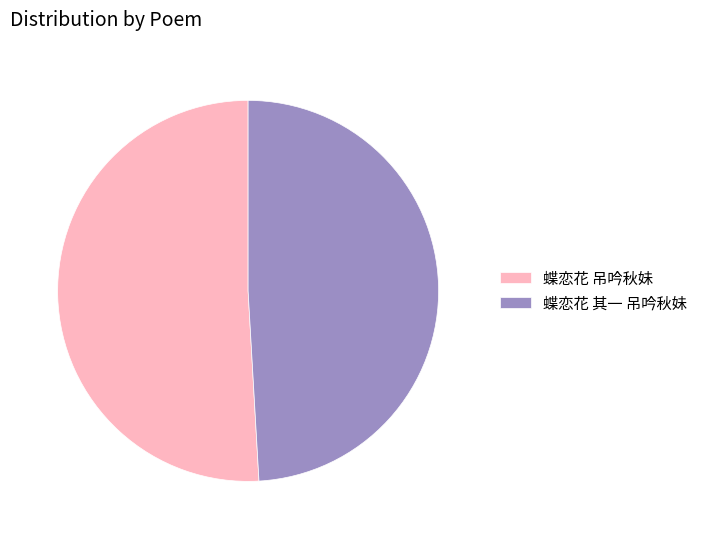

What is the majority slice?

蝶恋花 吊吟秋妹